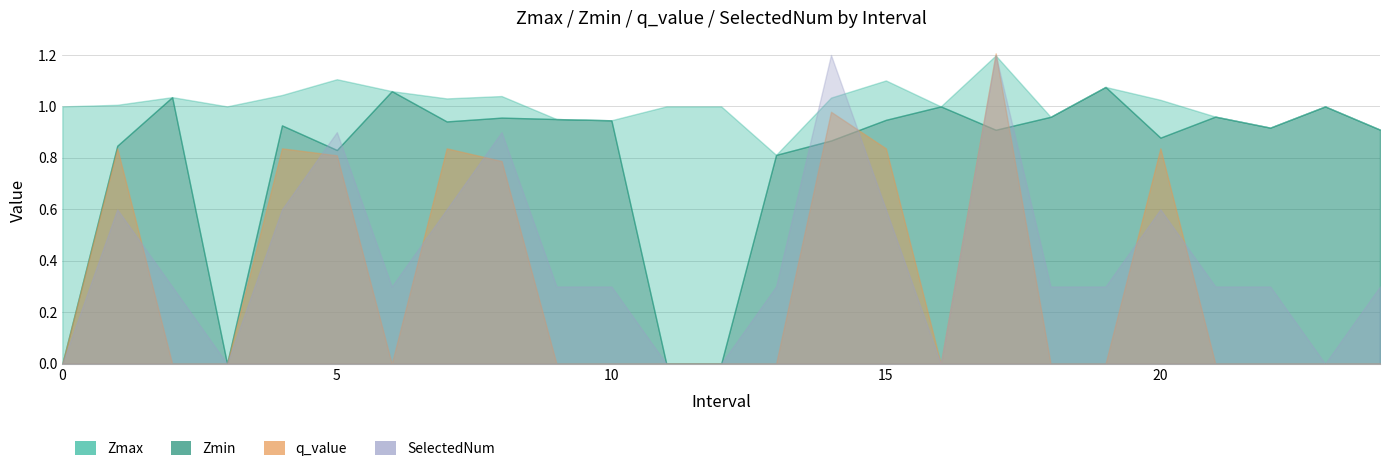

Rank the series by their maximum value, from lowest to highest.

Zmin, Zmax, q_value, SelectedNum